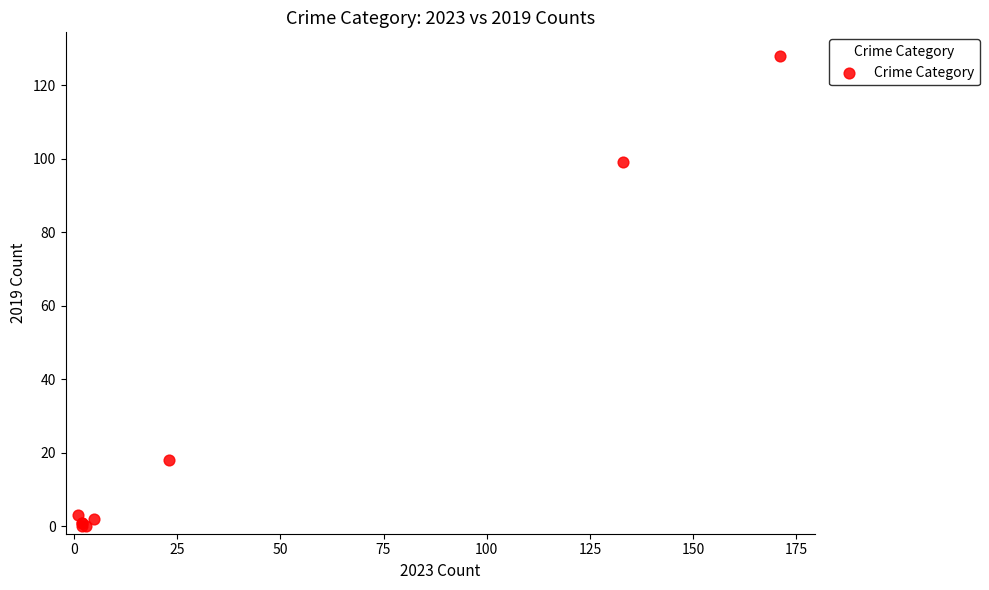

What Y value in the scatter plot is closest to 64?

99